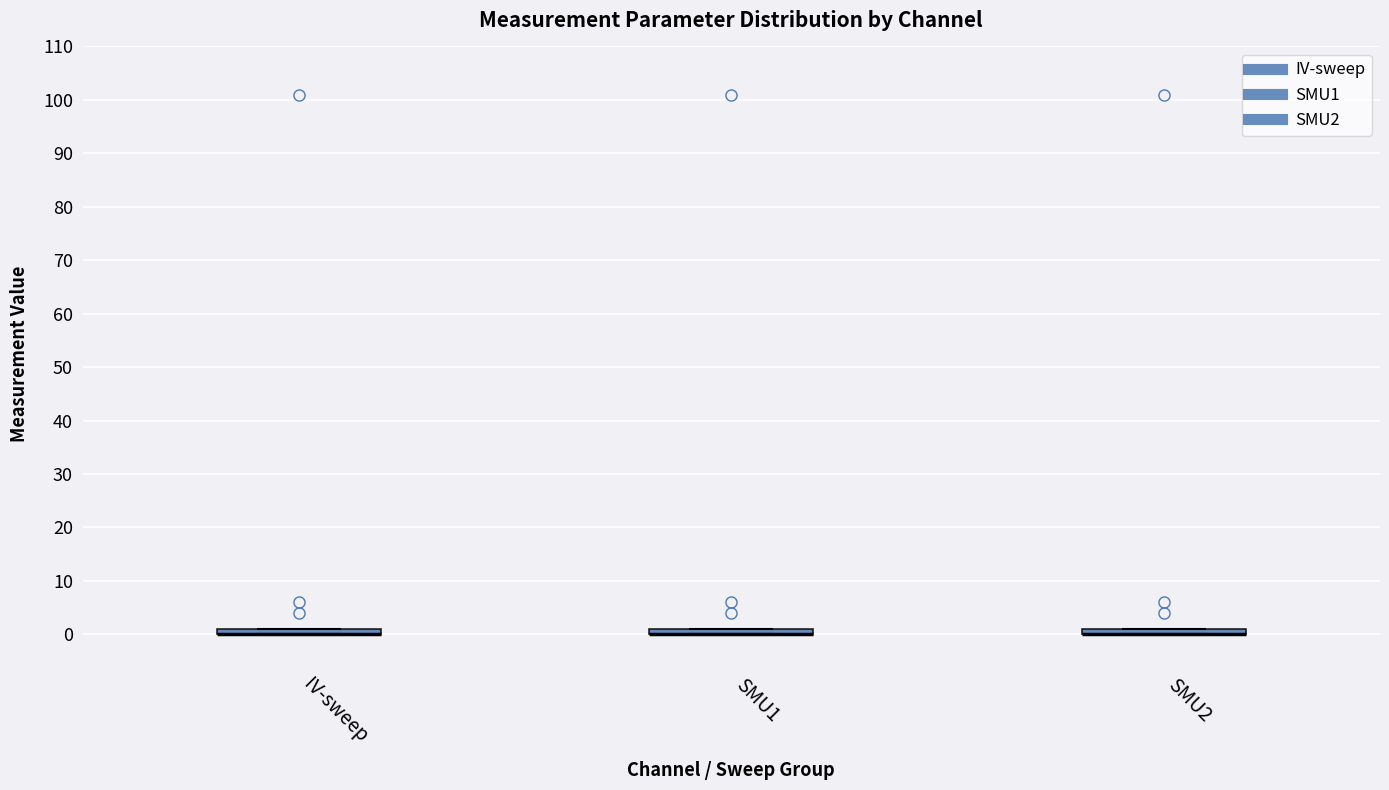

Where is the upper edge of the box for IV-sweep on the y-axis? The values are not printed on the chart, so give them approximately, as read against the axis.

1